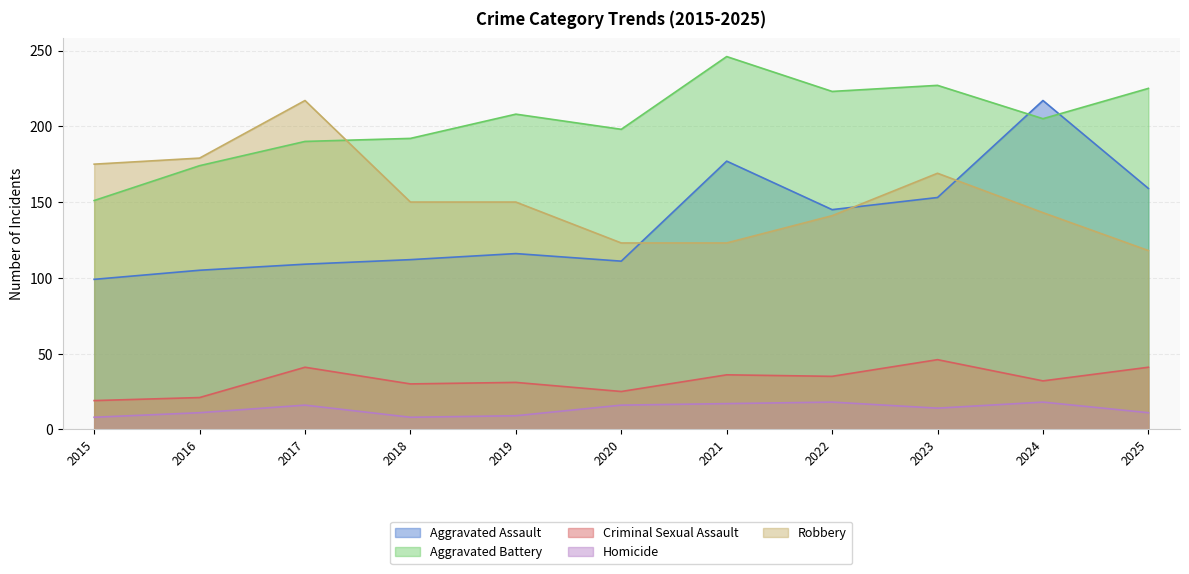

Does the chart display data point markers on the line(s)?

No